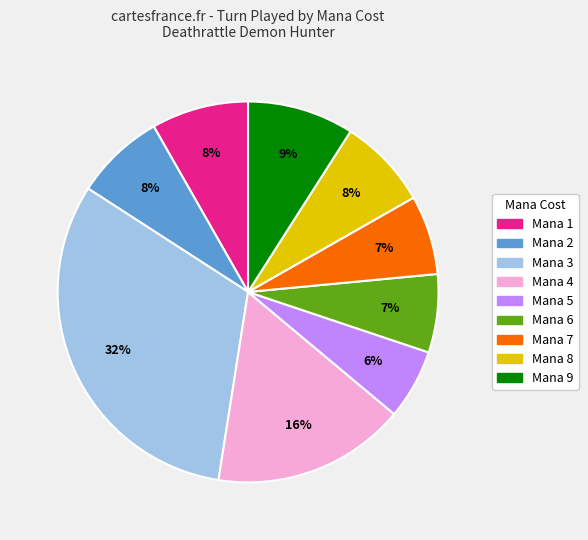

Does any single category account for the majority?

No